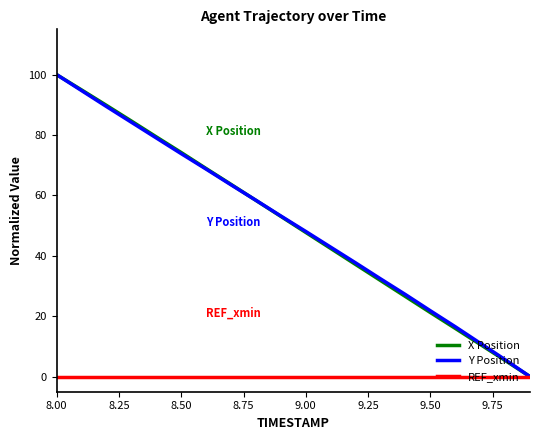

What is the maximum value for Y Position?

100.0